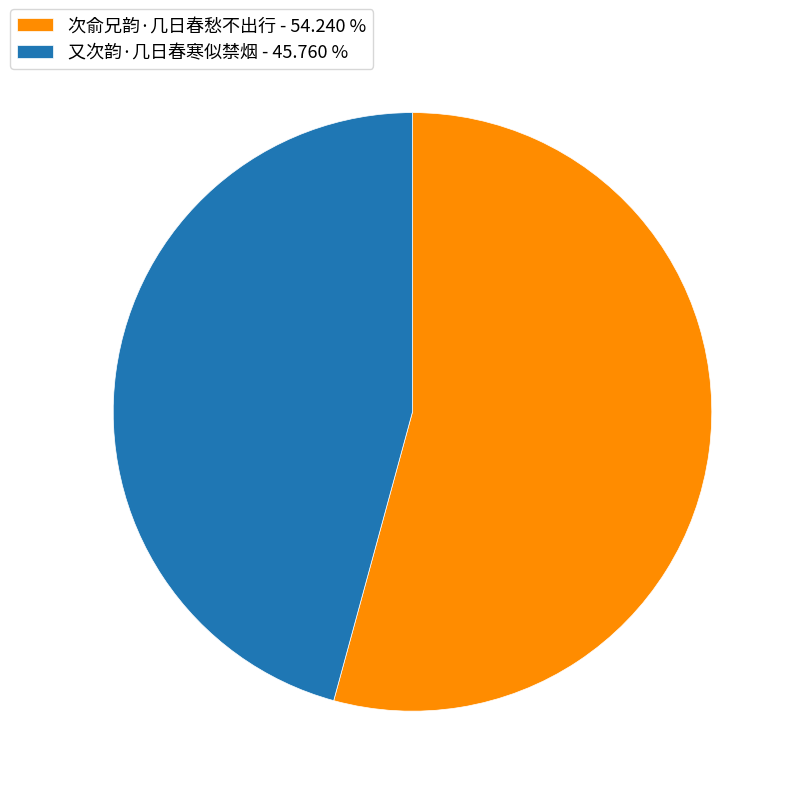

Is there any slice that represents more than half of the pie?

Yes